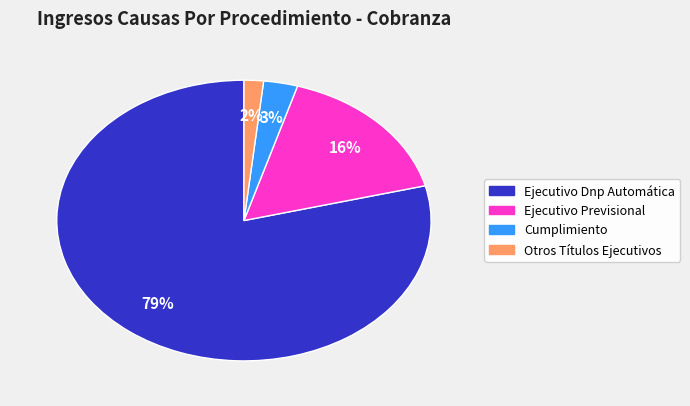

Is it true that Otros Títulos Ejecutivos is 2% of the pie?

True